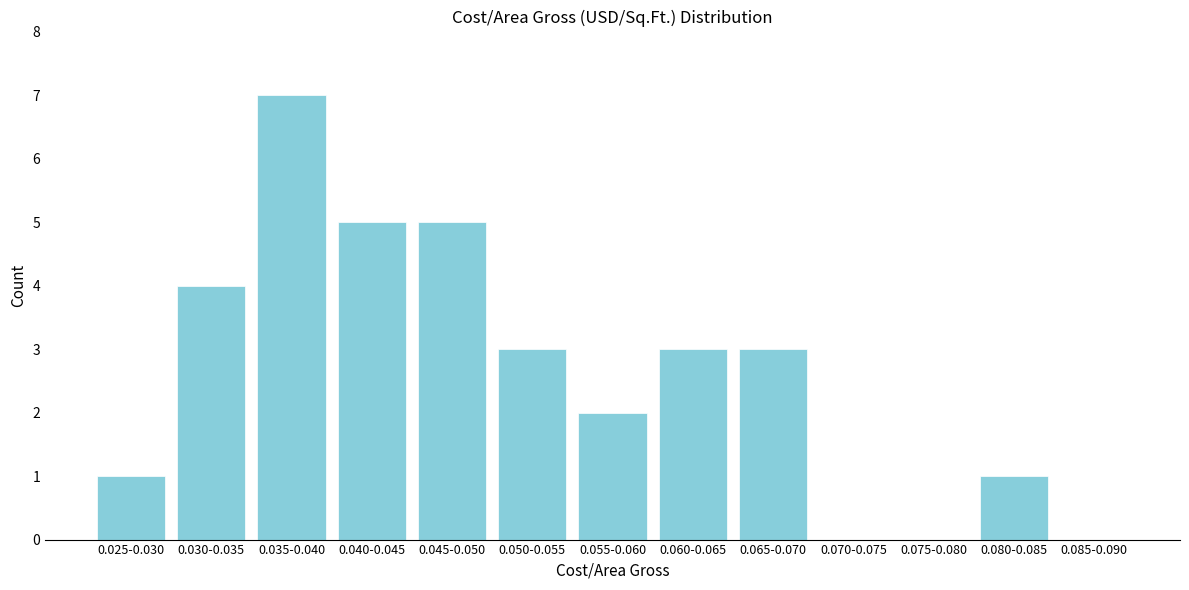

Reading left to right, extract all data points from this chart.

0.025-0.030=1	0.030-0.035=4	0.035-0.040=7	0.040-0.045=5	0.045-0.050=5	0.050-0.055=3	0.055-0.060=2	0.060-0.065=3	0.065-0.070=3	0.070-0.075=0	0.075-0.080=0	0.080-0.085=1	0.085-0.090=0